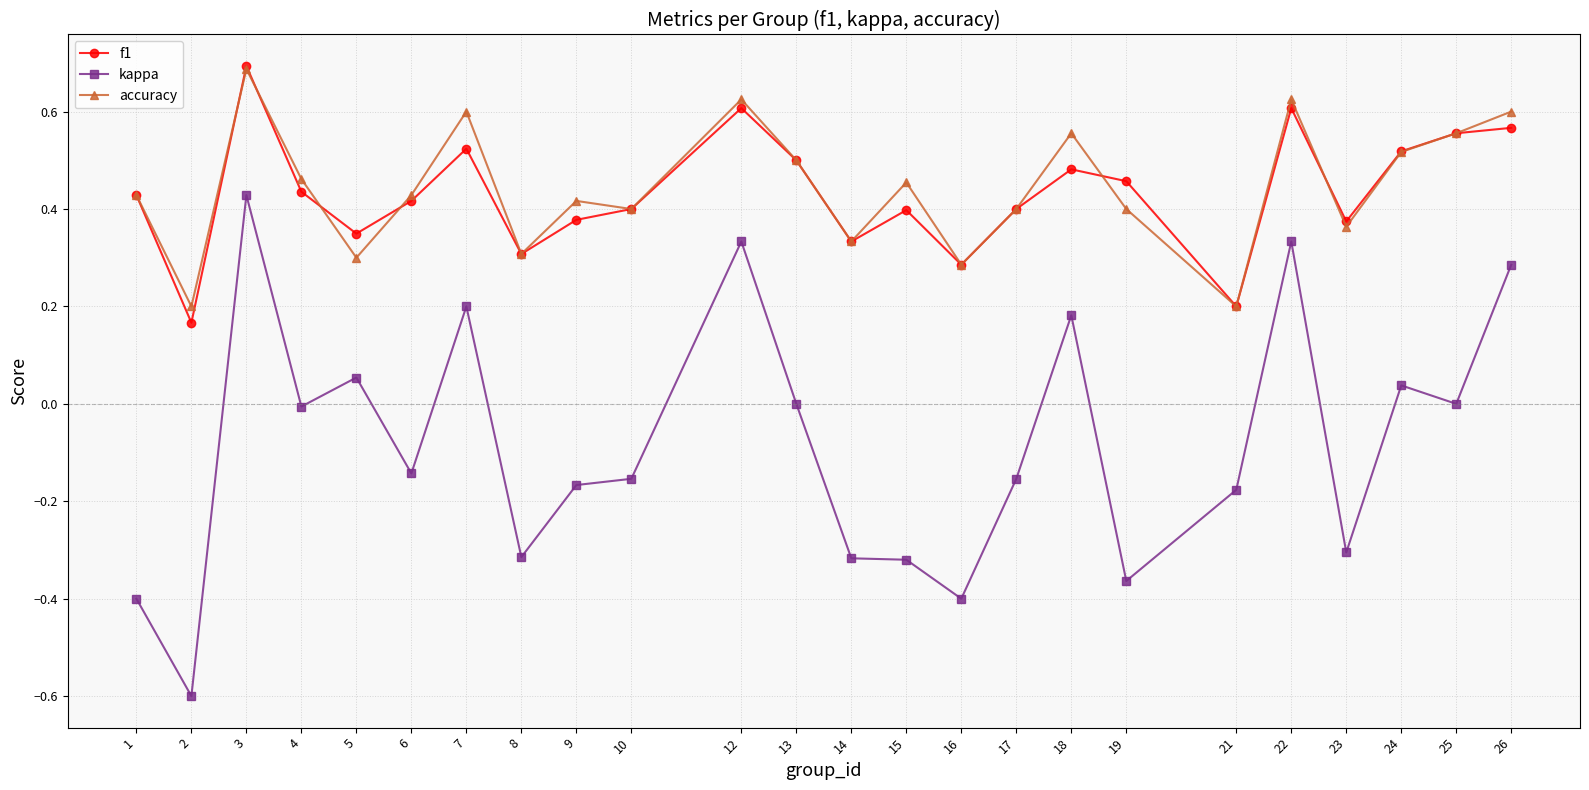

How many distinct data groups are displayed?

3